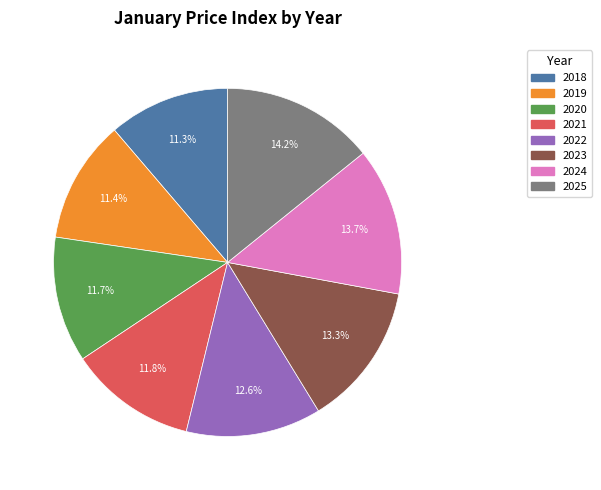

Approximately how many times larger is the value at 2018 compared to 2022?

0.9